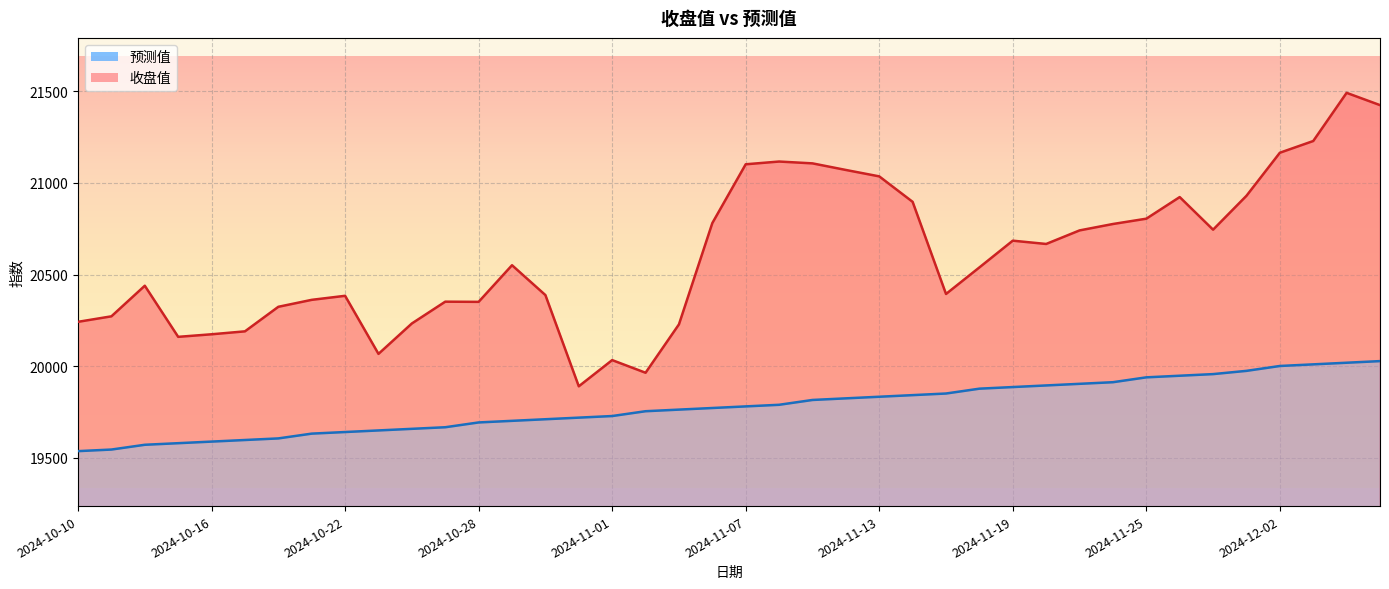

True or false: 预测值 and 收盘值 intersect in this chart.

False